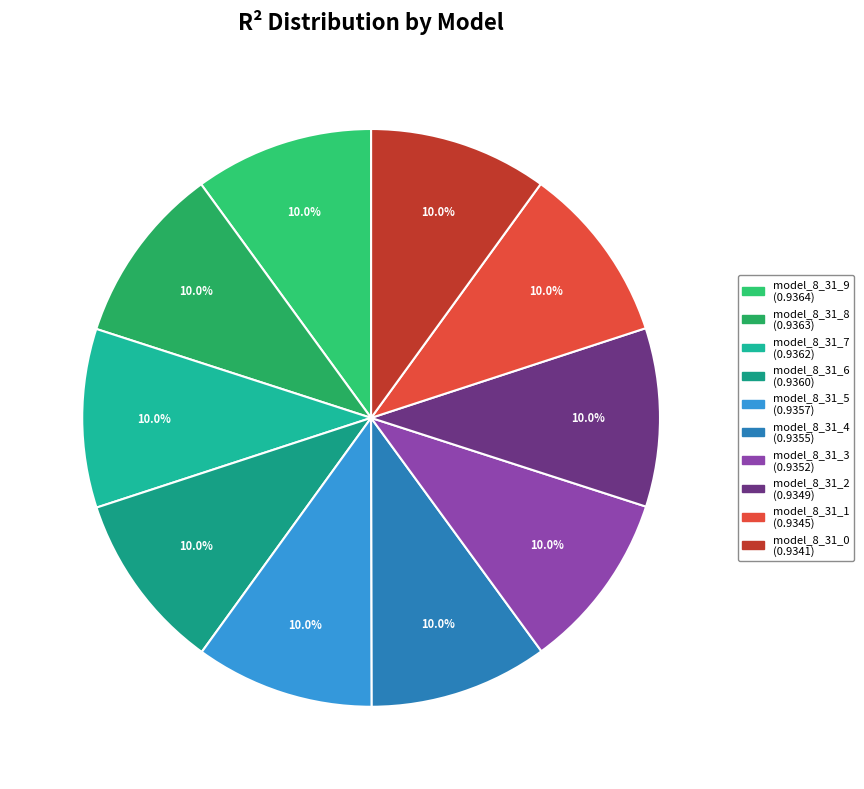

To the nearest percent, what percentage of the pie is model_8_31_4?

10%